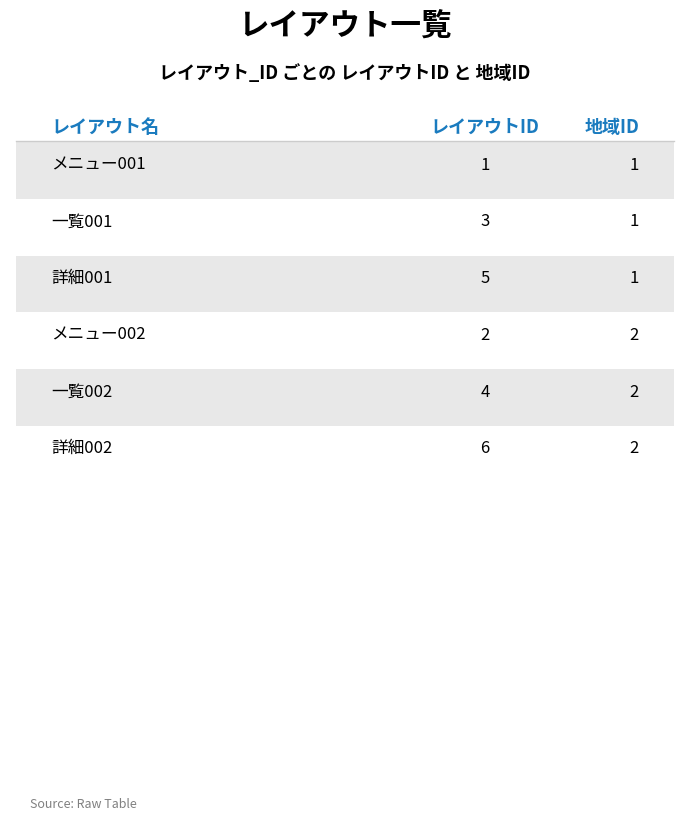

What is the difference between the highest and lowest values at 2?

2